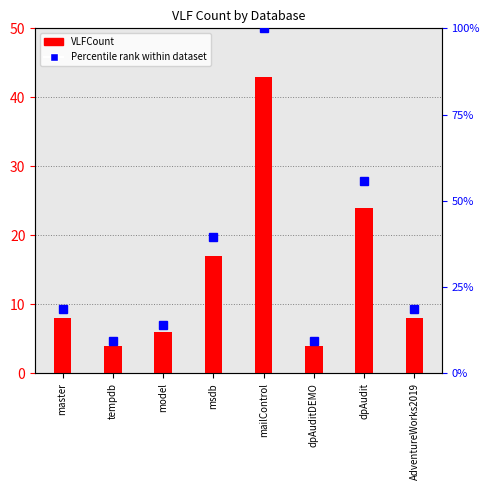

What is the difference between the highest and lowest values at dpAuditDEMO?

5.3